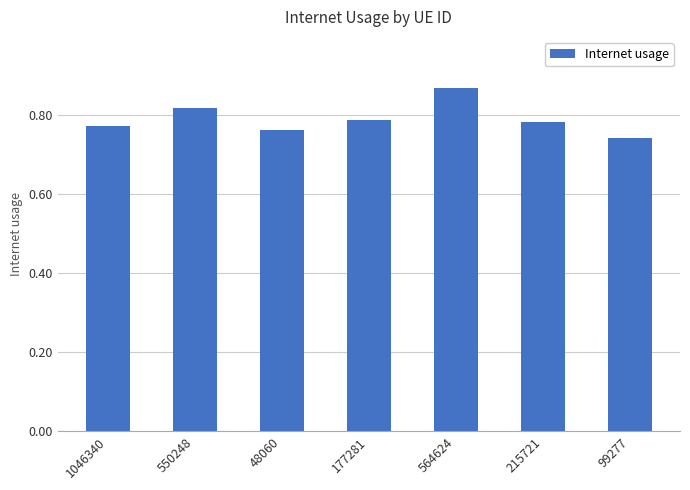

Which label corresponds to the largest value in the chart?

564624